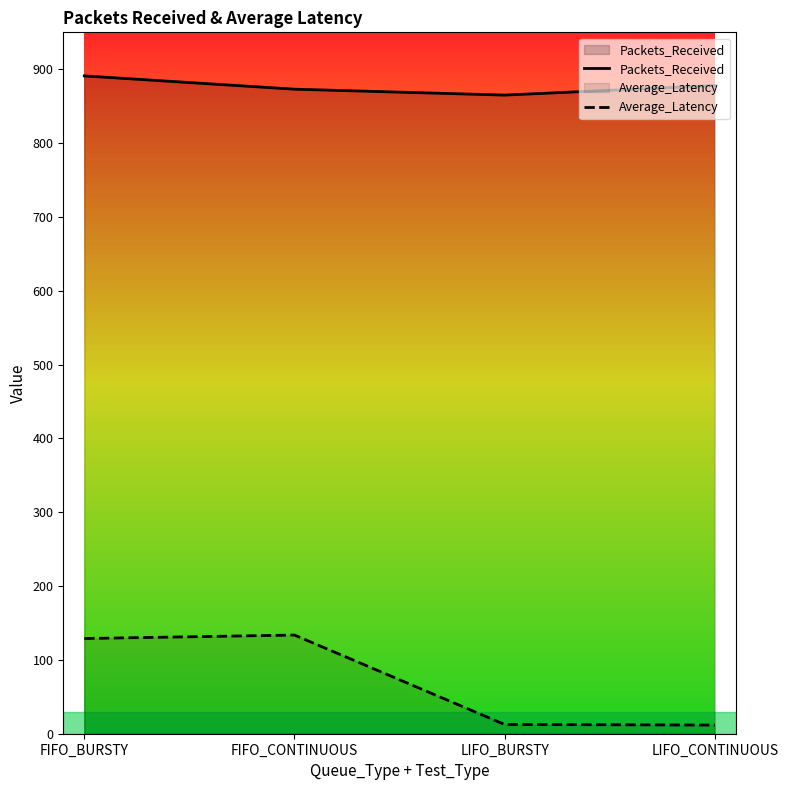

What is the maximum value shown in the chart?

891.0